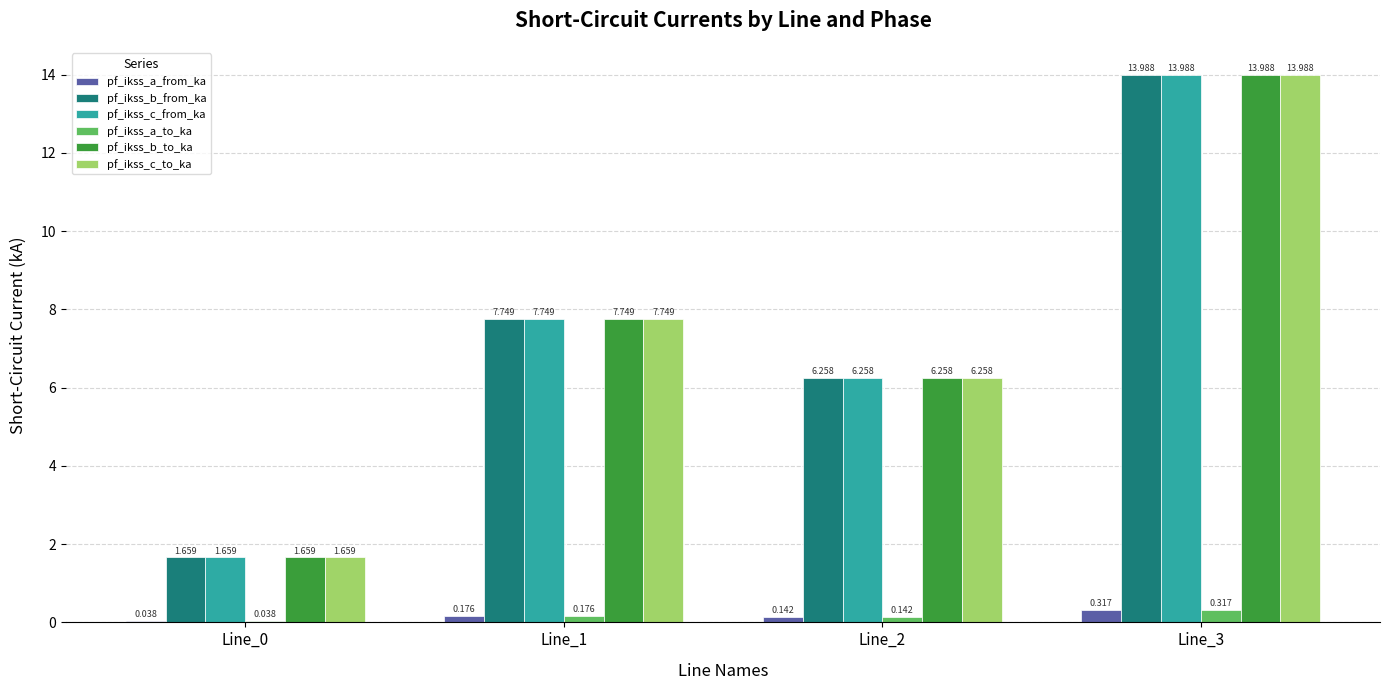

What is the difference between the maximum and minimum values in the pf_ikss_b_to_ka series?

12.3